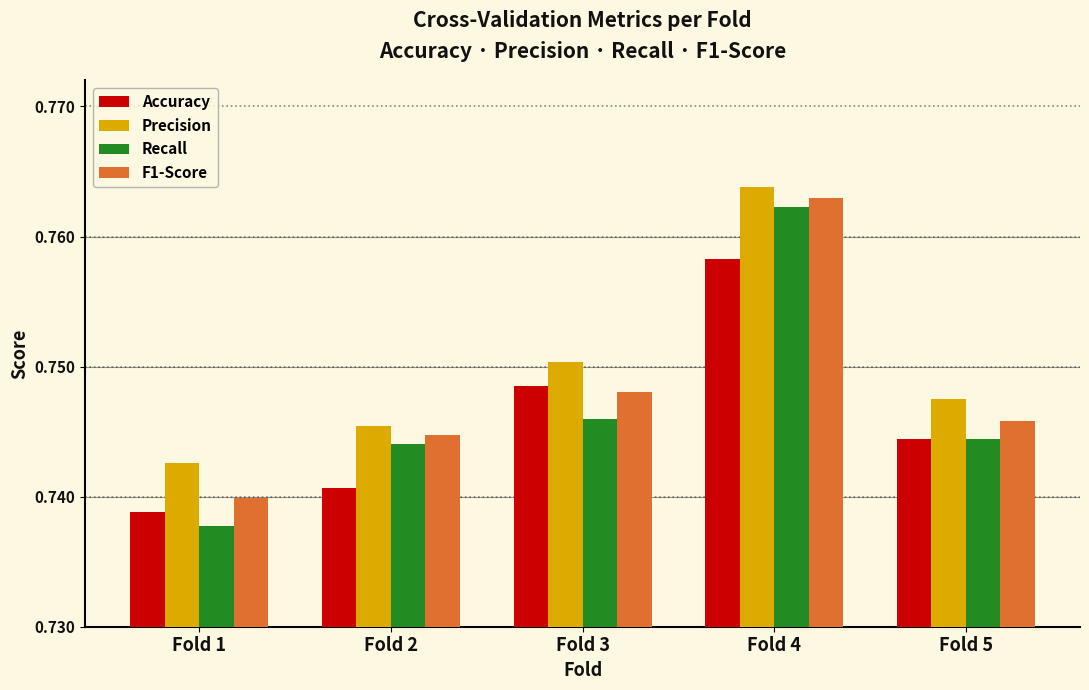

The Precision series shows 0.2 at Fold 5. True or false?

False